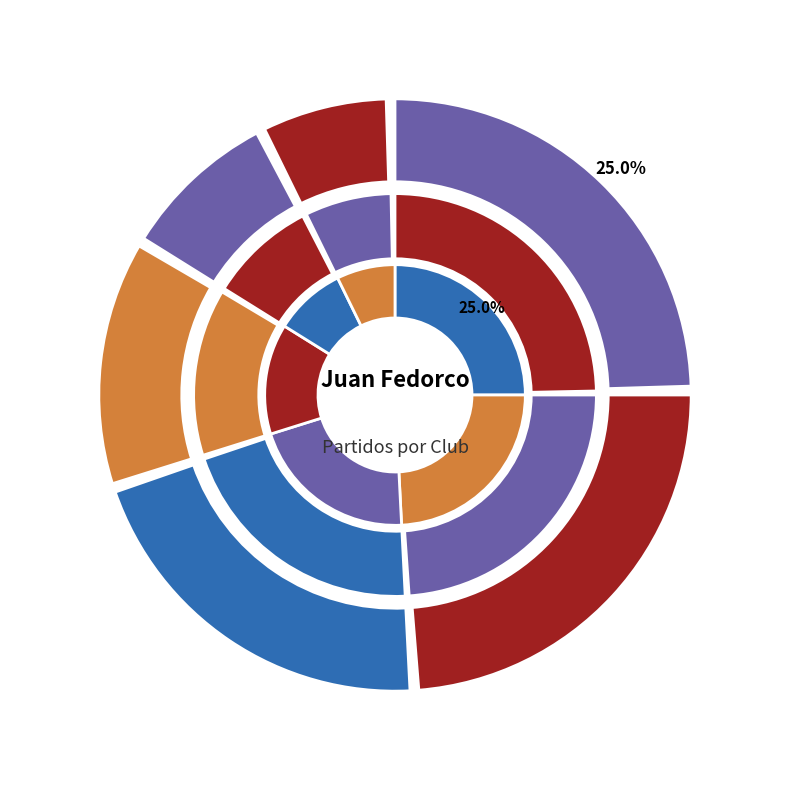

Is it true that CA Nueva Chicago is 24% of the pie?

True